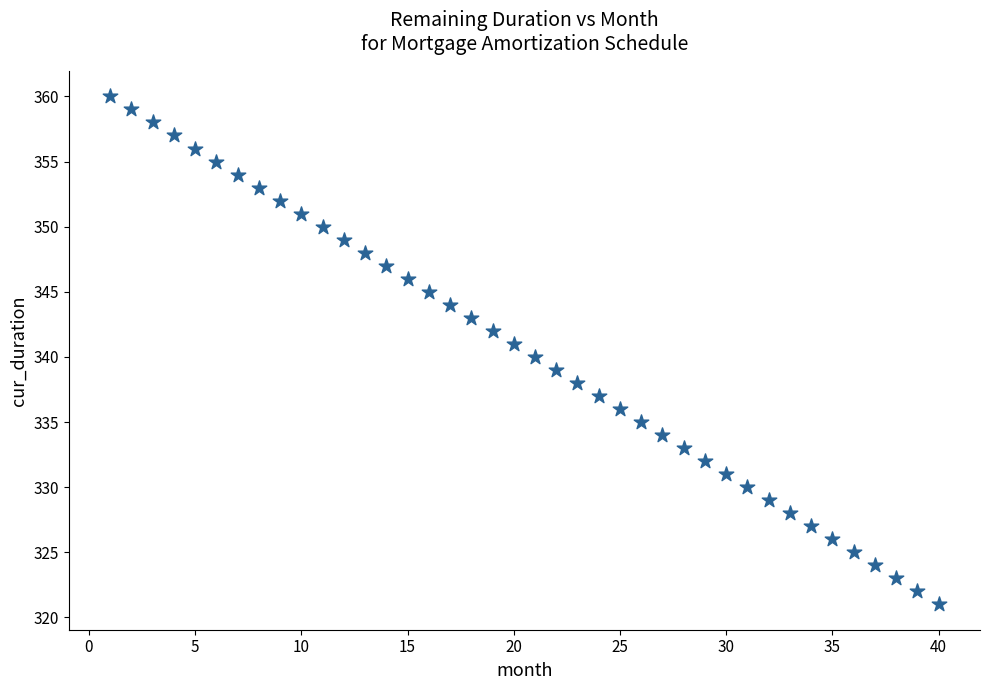

What is the range of X values (max minus min)?

39